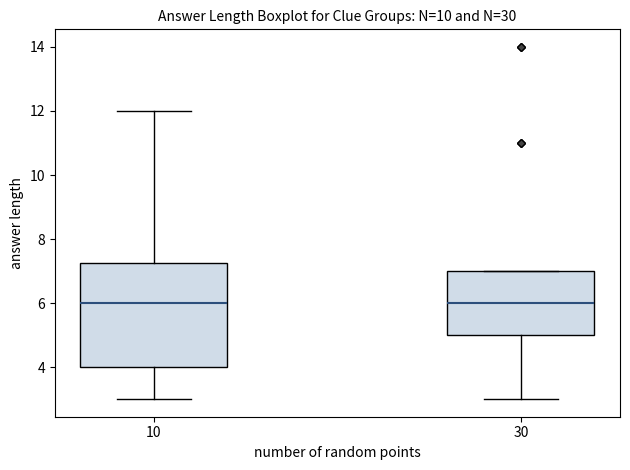

Reading left to right, read every box against the y-axis: the position of its median line, the range the box covers, and the ends of its whiskers. The values are not printed on the chart, so give them approximately, as read against the axis.

10: median 6.0, box 4.0 to 7.2, whiskers 3.0 to 12.0
30: median 6.0, box 5.0 to 7.0, whiskers 3.0 to 7.0